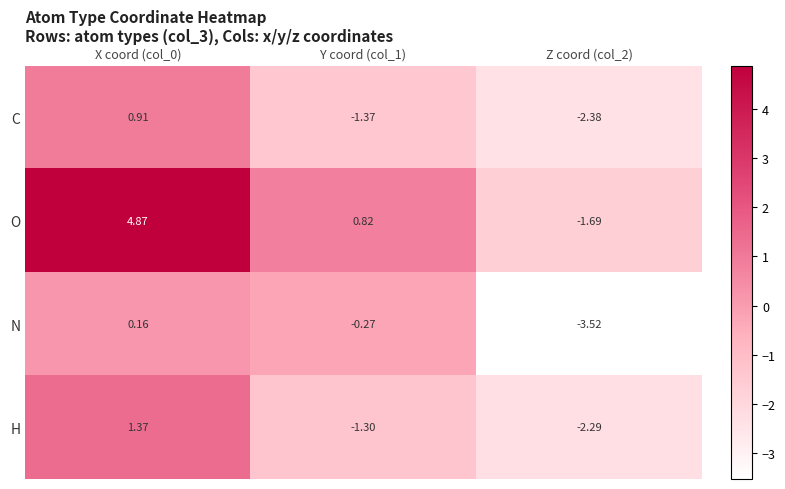

Which series has the largest total across all categories?

O